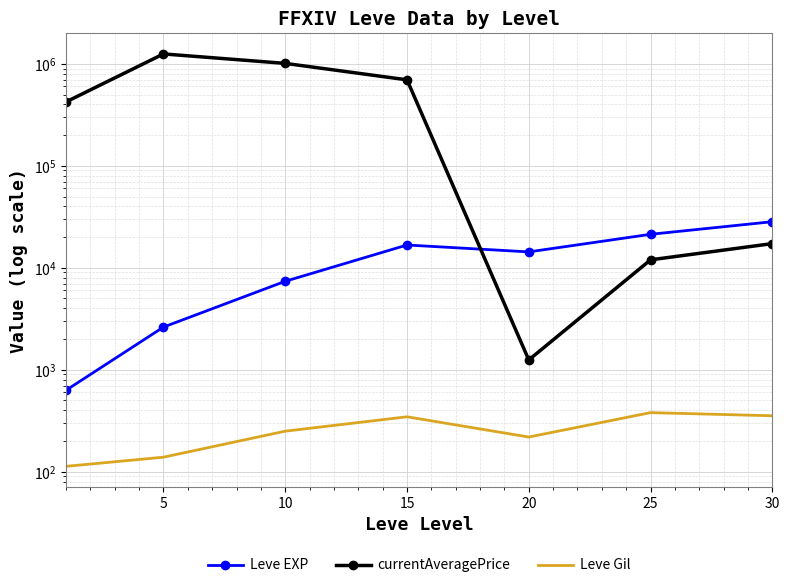

The value of currentAveragePrice at 5 is 1250833. True or false?

True